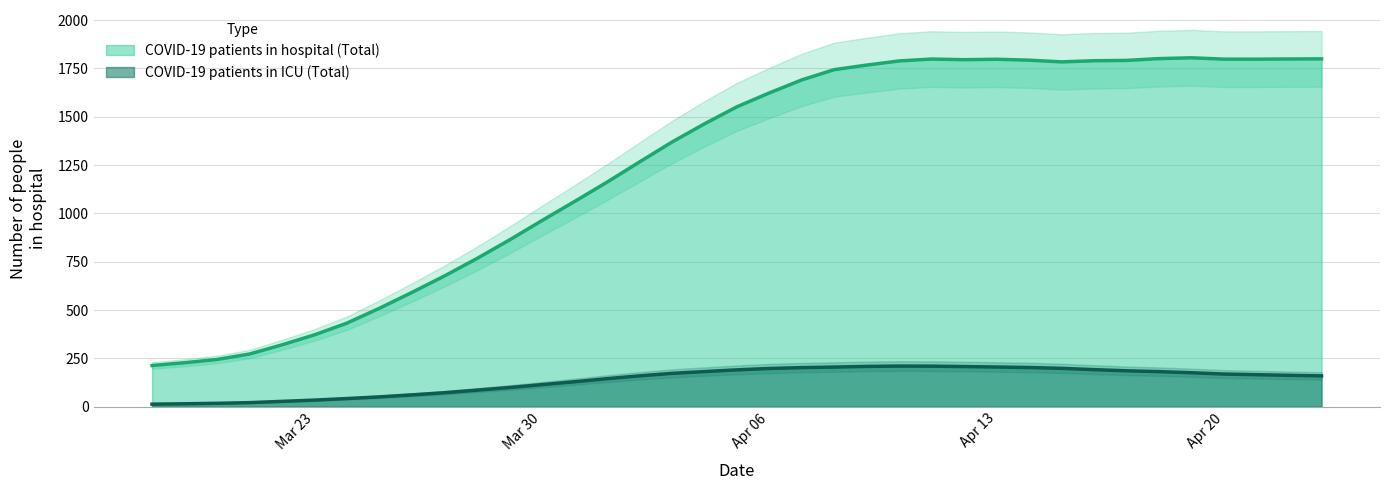

Reading left to right, transcribe all the data shown in this chart.

COVID-19 patients in hospital (Total): 213.2	227.6	244.5	272.6	320.1	371.9	432.6	509.4	591.4	676.4	766.7	862.6	962.9	1061.1	1161.3	1265.7	1368.9	1463.1	1551.4	1623.4	1690.9	1744.0	1767.6	1789.1	1798.9	1795.4	1797.7	1793.0	1784.1	1790.1	1791.9	1801.1	1805.3	1798.3	1798.2	1799.2	1799.8
COVID-19 patients in ICU (Total): 13.2	15.2	17.7	21.1	27.7	34.3	42.3	51.0	61.3	72.4	85.7	99.3	114.3	129.1	145.0	159.6	172.6	181.7	190.7	197.9	202.3	205.1	208.6	210.3	209.9	207.7	205.4	202.9	198.6	191.9	185.9	181.6	175.9	169.0	165.7	162.4	159.5